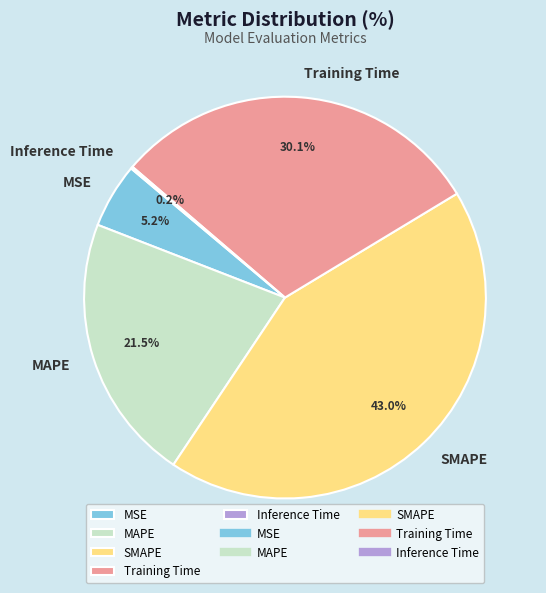

The MSE slice represents 13% of the pie. True or false?

False